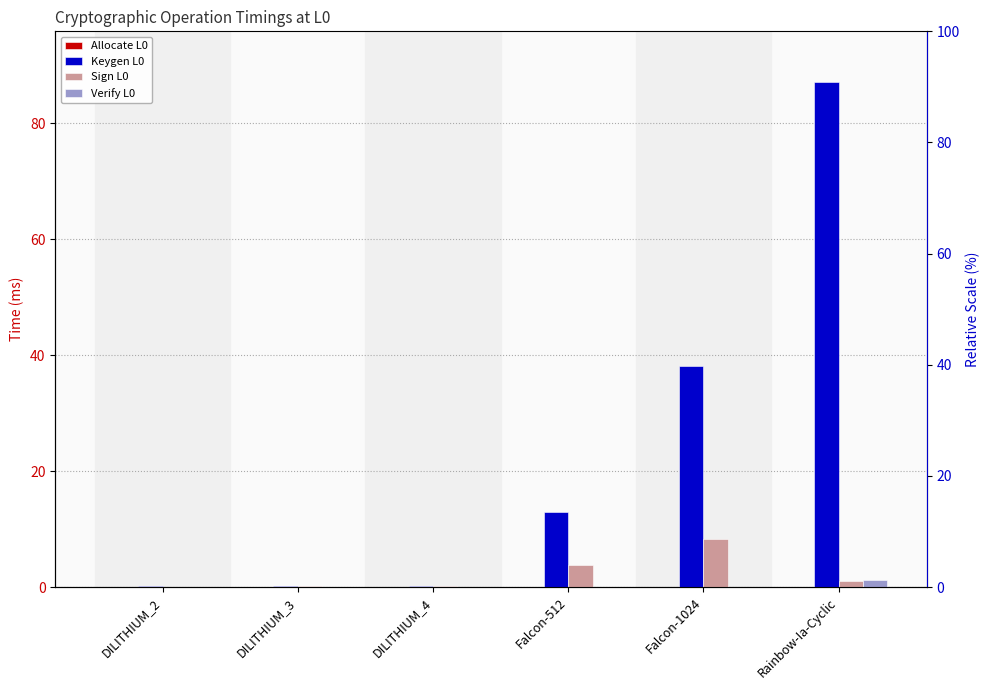

Between Falcon-1024 and DILITHIUM_3, which is larger?

Falcon-1024